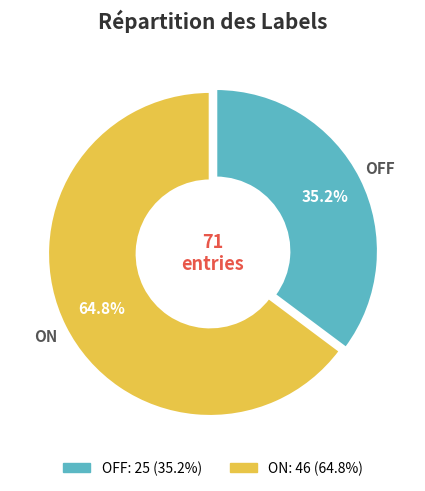

What is the majority slice?

ON